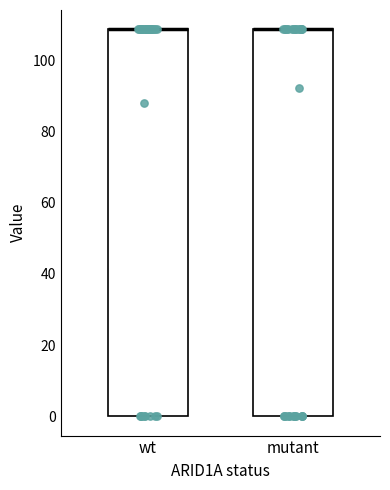

Reading left to right, read every box against the y-axis: the position of its median line, the range the box covers, and the ends of its whiskers. The values are not printed on the chart, so give them approximately, as read against the axis.

wt: median 108 (drawn on the box's upper edge), box 0 to 108, whiskers 0 to 108
mutant: median 108 (drawn on the box's upper edge), box 0 to 108, whiskers 0 to 108